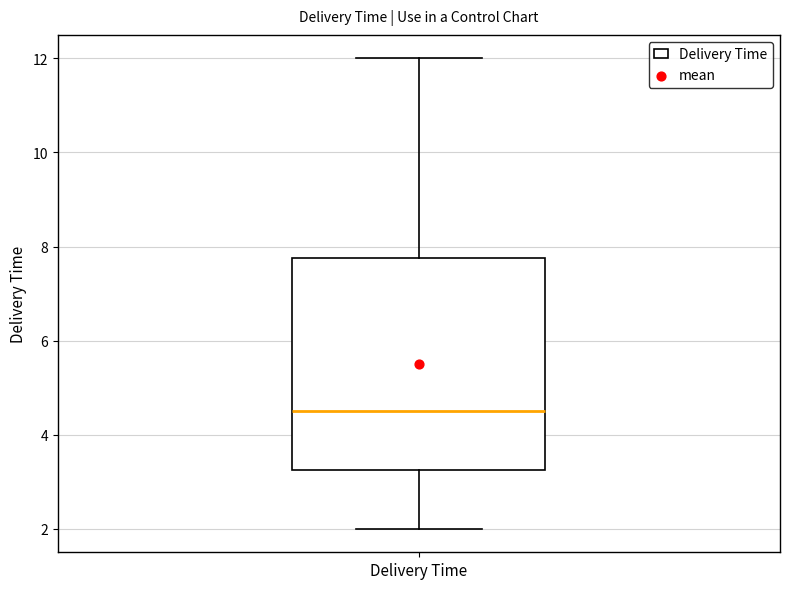

Transcribe this box plot: give where the median line is, the range the box spans, and where the two whiskers end, as read against the y-axis. The values are not printed on the chart, so give them approximately, as read against the axis.

median 4.6, box 3.2 to 7.8, whiskers 2.0 to 12.0